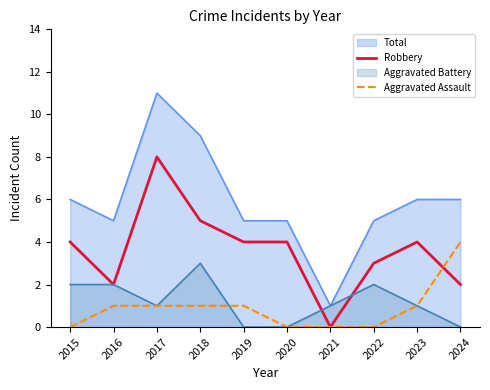

True or false: Aggravated Assault has more than 2 interior local peaks.

False